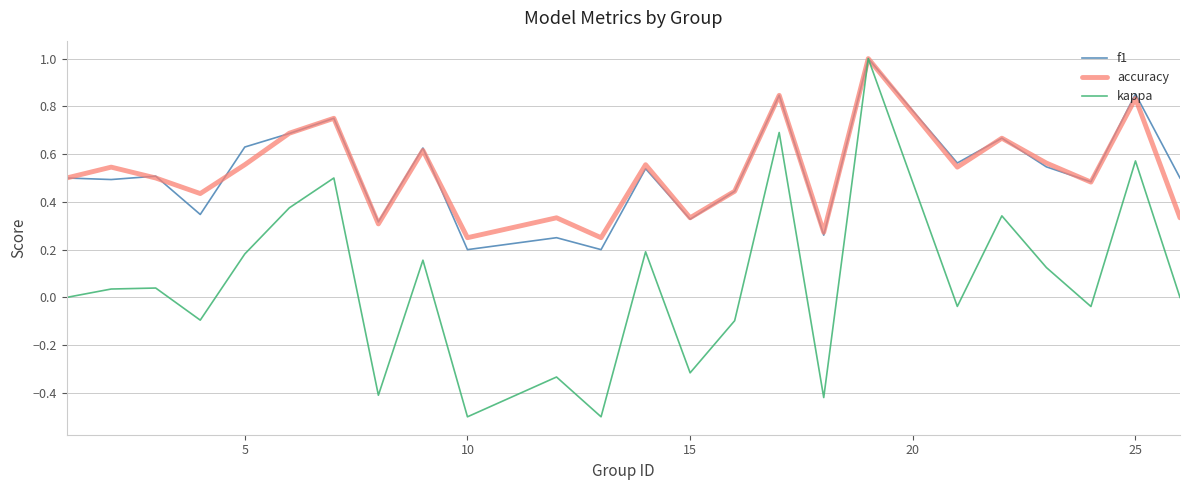

Which series has the largest range (max minus min)?

kappa